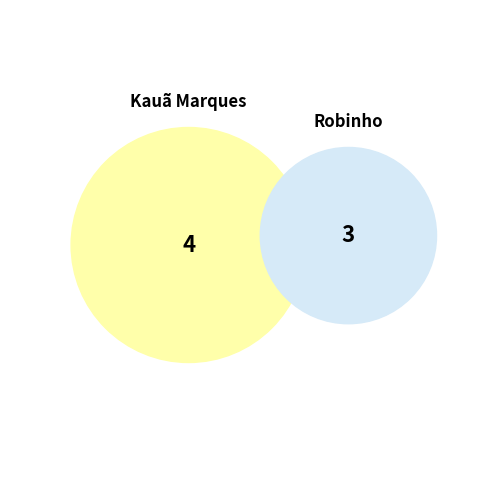

Is there any slice that represents more than half of the pie?

Yes